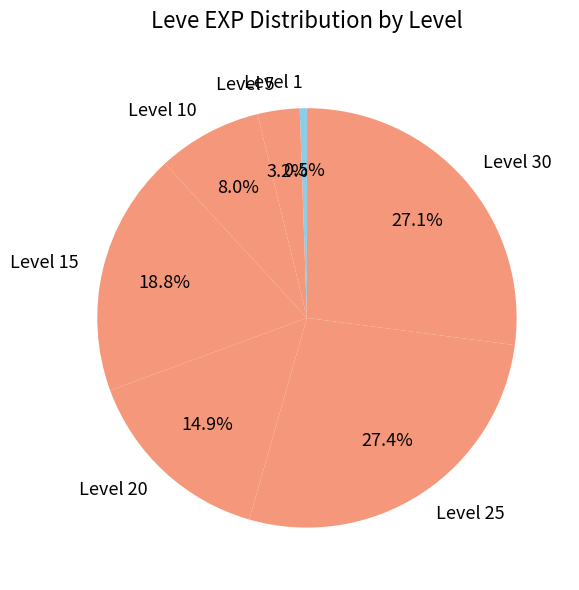

Combined, do Level 5 and Level 15 account for over 50%?

No